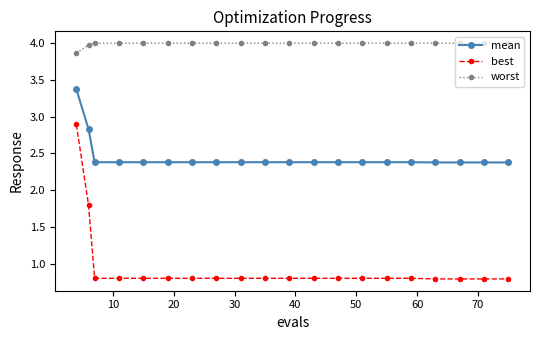

What is the average value of the worst series?

4.0